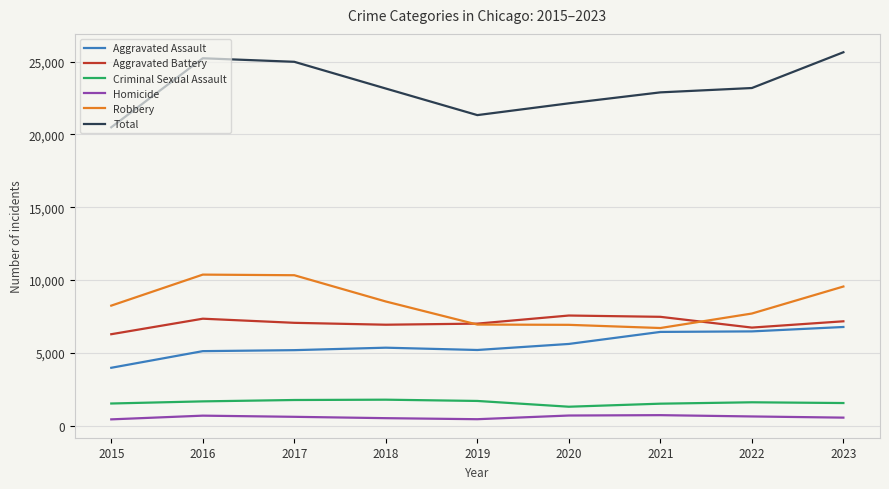

What is the total value across all series at 2019?

42654